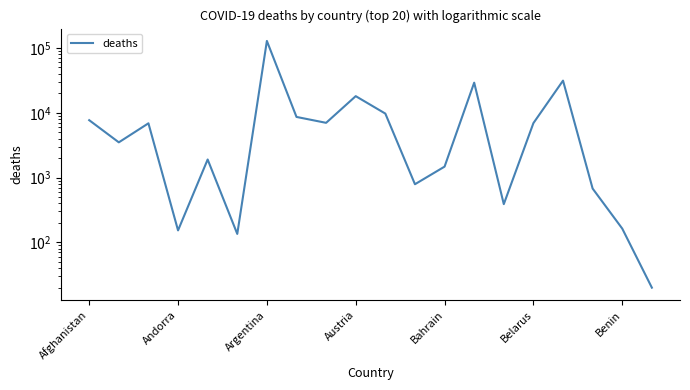

Which has a higher value, 14 or 11?

11